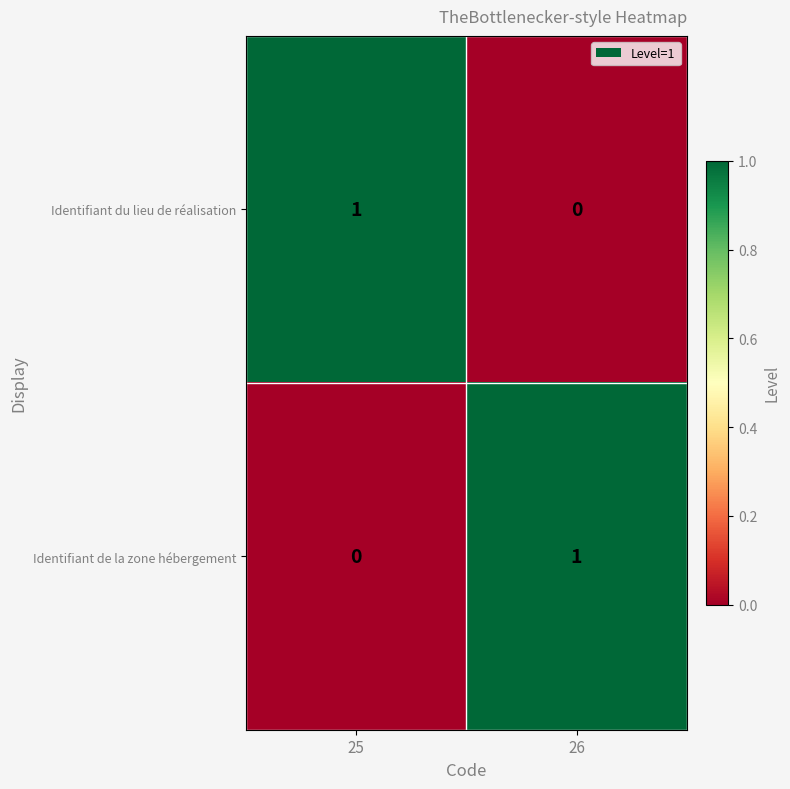

Which category has the lowest value in the Identifiant du lieu de réalisation series?

26